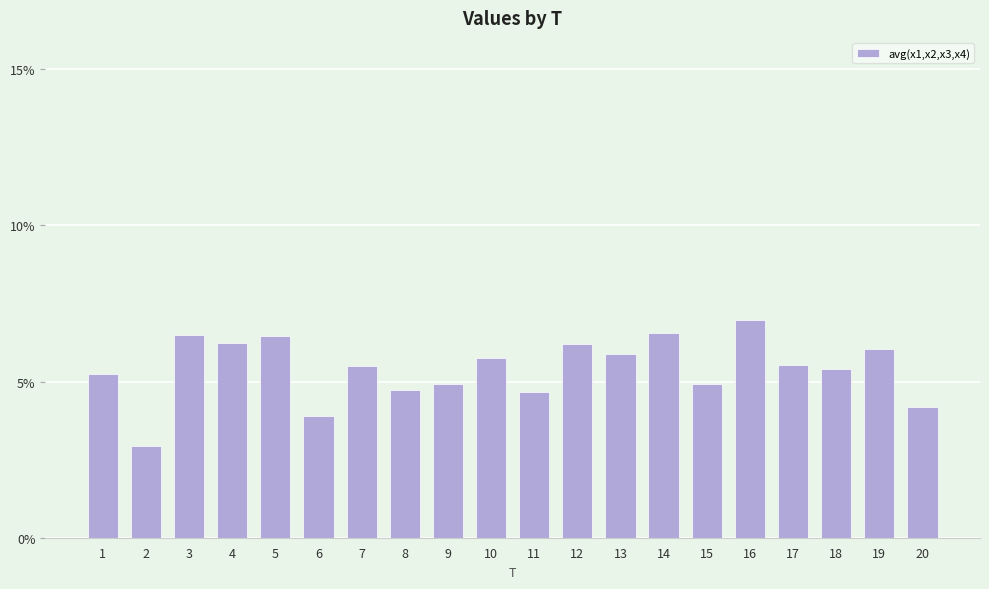

What is the change in value from 7 to 15?

-0.6